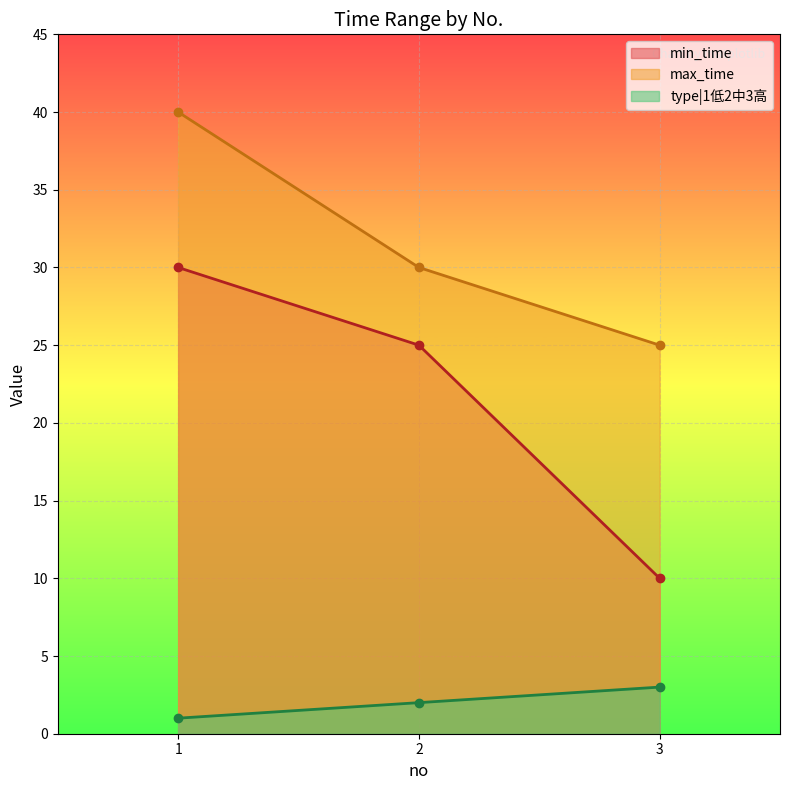

At which label is max_time closest to 32?

2